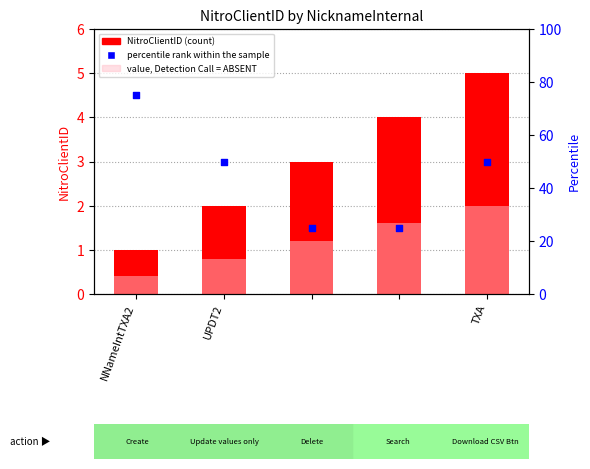

Which series contains the highest Y value?

percentile rank within the sample